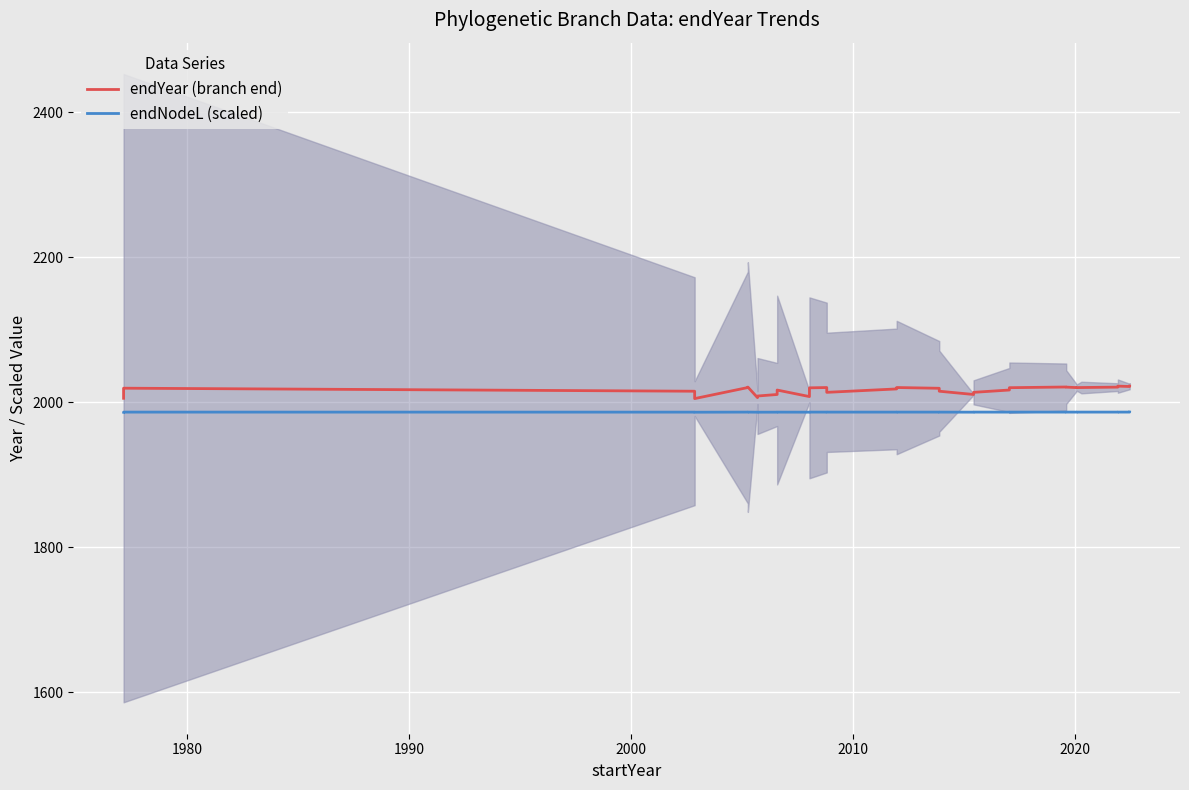

What are all the series names shown in the legend?

endYear (branch end), endNodeL (scaled)